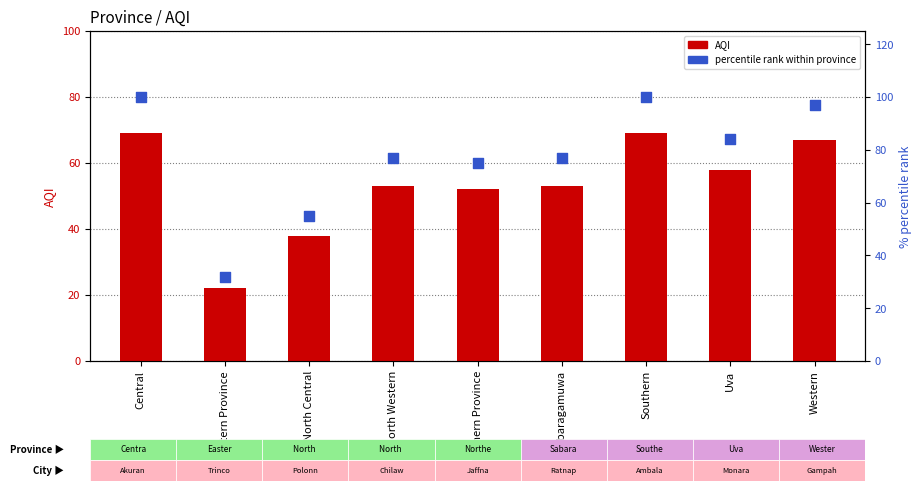

Is the value of AQI at Eastern Province greater than the value of percentile rank within province at Northern Province?

No